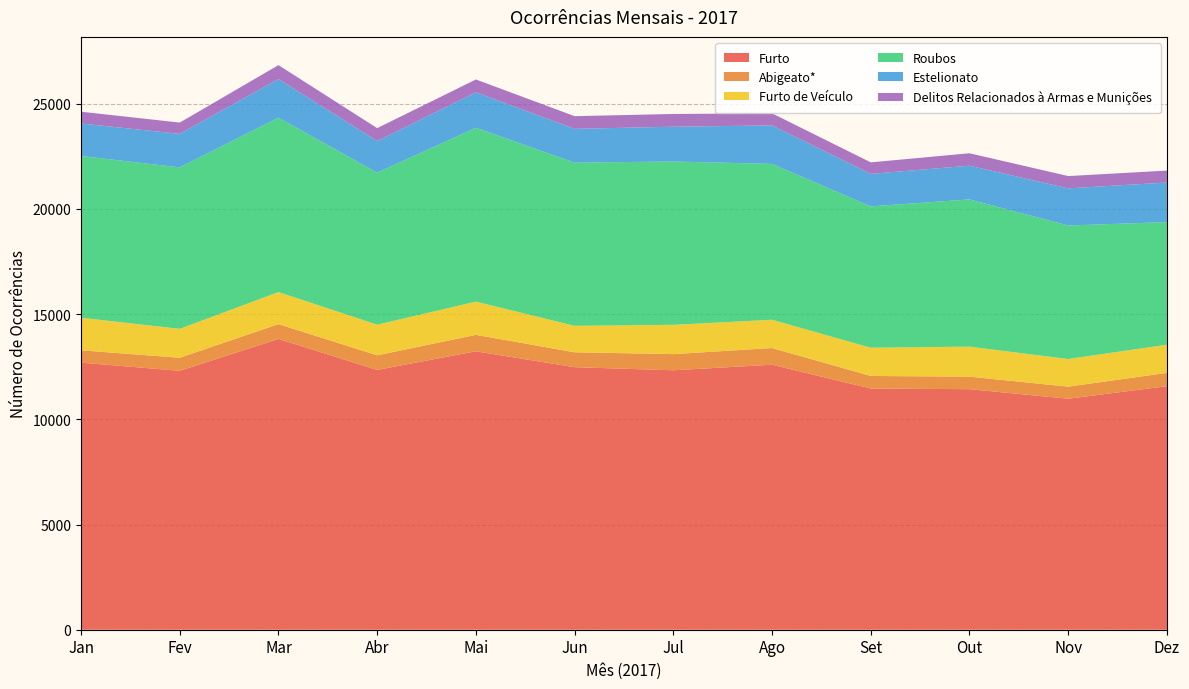

Reading left to right, extract all data points from this chart.

Furto: 12694	12306	13820	12348	13233	12477	12331	12595	11463	11433	10978	11576
Abigeato*: 586	620	706	693	781	709	768	793	598	595	574	631
Furto de Veículo: 1548	1374	1522	1457	1579	1257	1393	1343	1342	1426	1314	1339
Roubos: 7688	7673	8289	7225	8264	7756	7761	7408	6715	6998	6345	5828
Estelionato: 1546	1593	1834	1501	1684	1607	1654	1828	1547	1603	1766	1880
Delitos Relacionados à Armas e Munições: 558	537	663	615	611	602	605	575	547	590	584	567